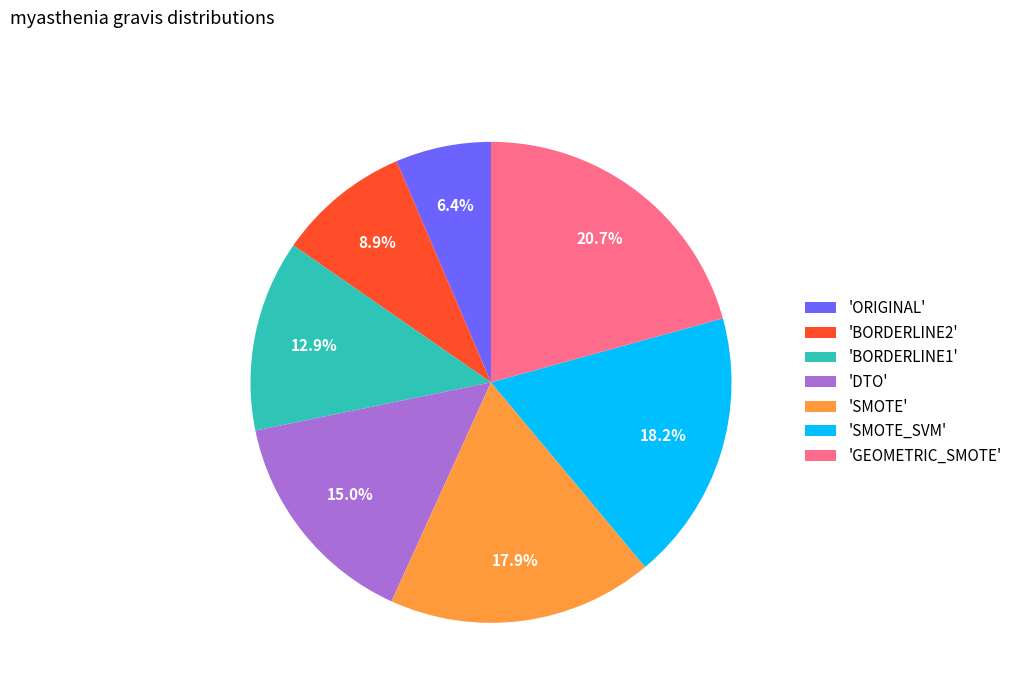

Does 'SMOTE' account for over 50% of the chart?

No